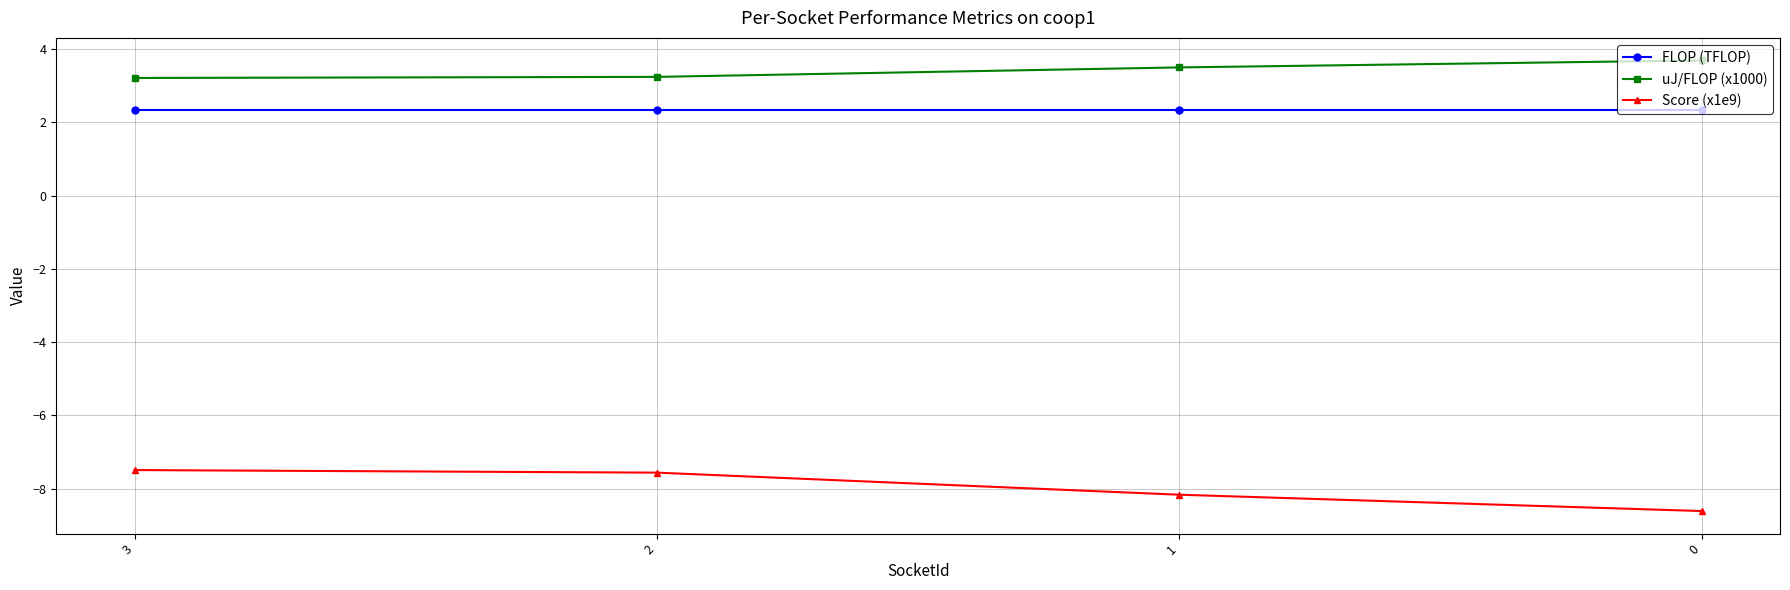

True or false: uJ/FLOP (x1000) and FLOP (TFLOP) cross at least once.

False